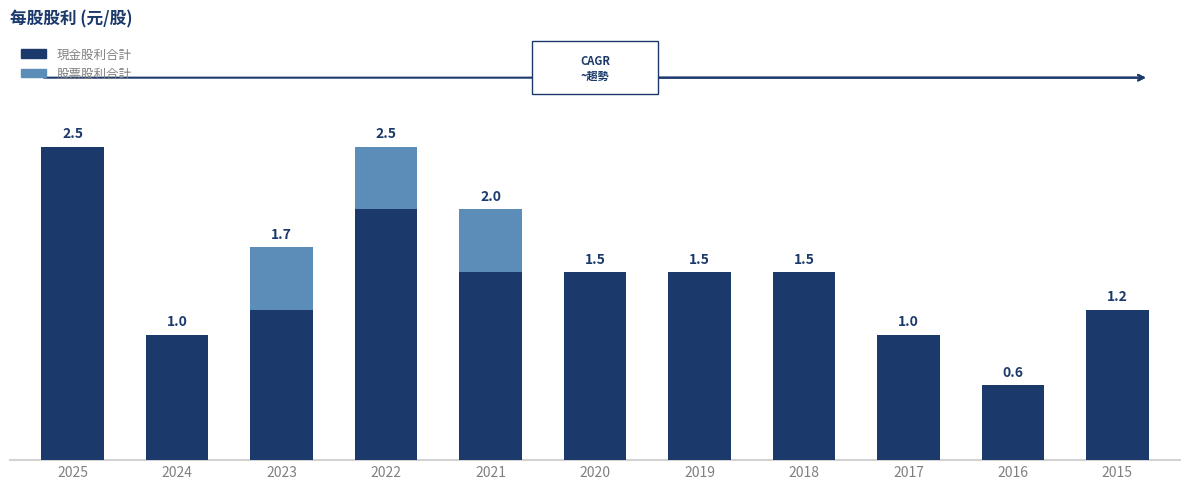

What are all the series names shown in the legend?

現金股利合計, 股票股利合計